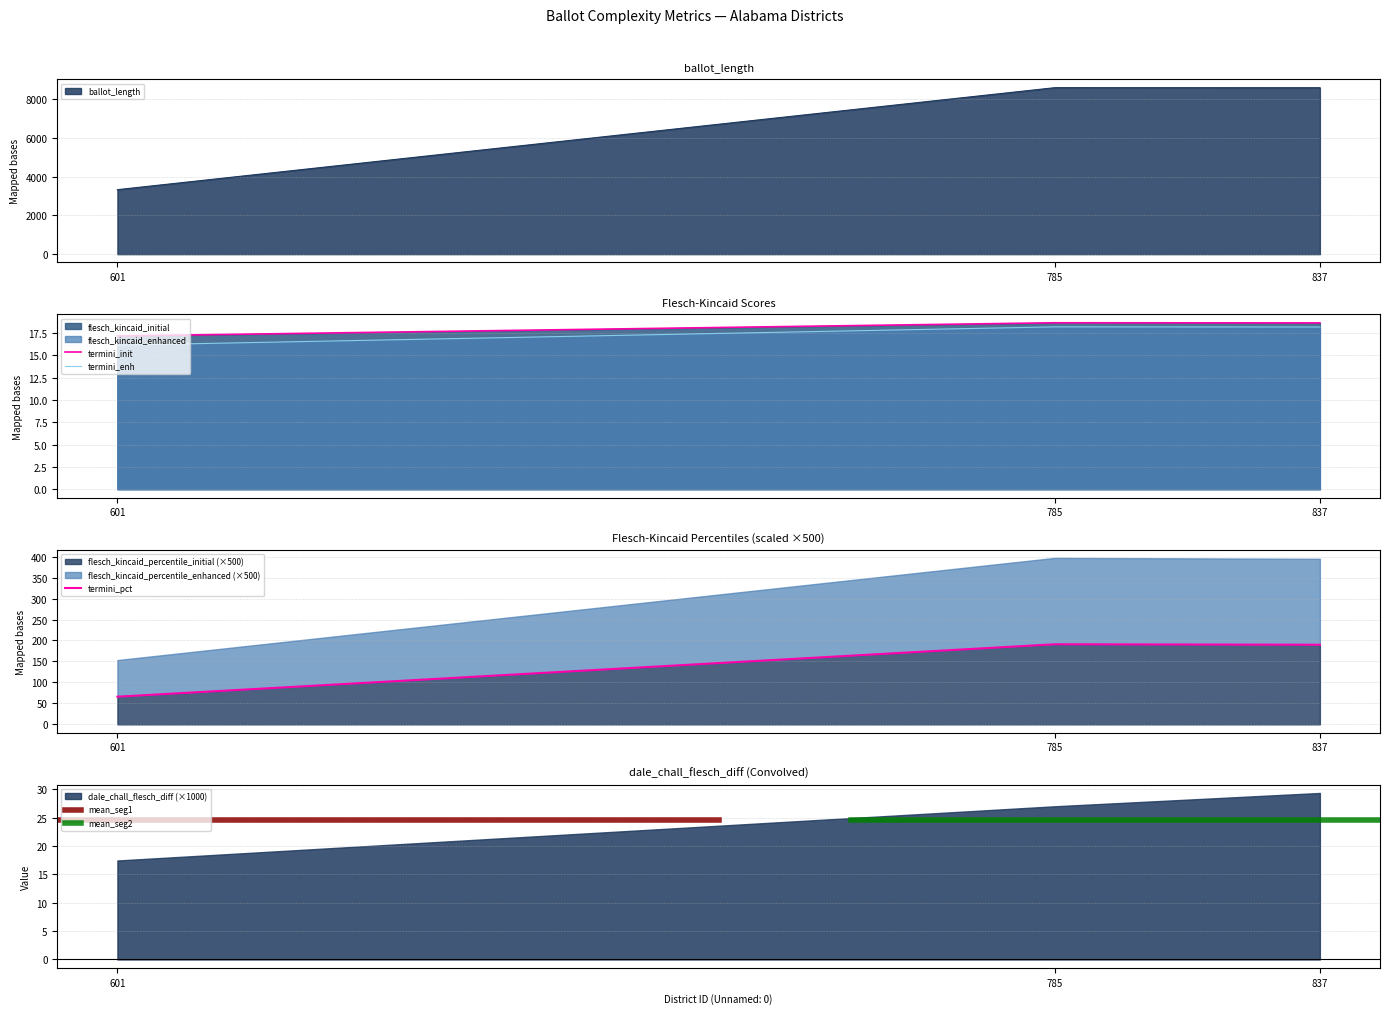

How many data points in flesch_kincaid_enhanced are less than 18?

1